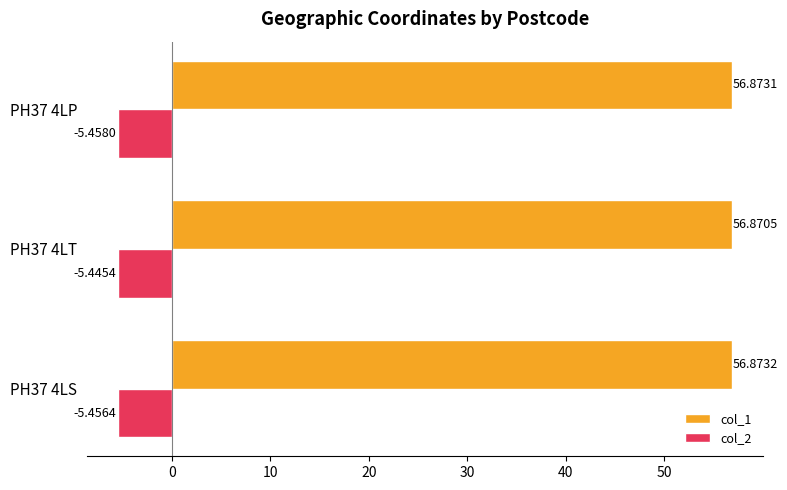

Between PH37 4LS and PH37 4LP, which series saw the biggest shift?

col_2